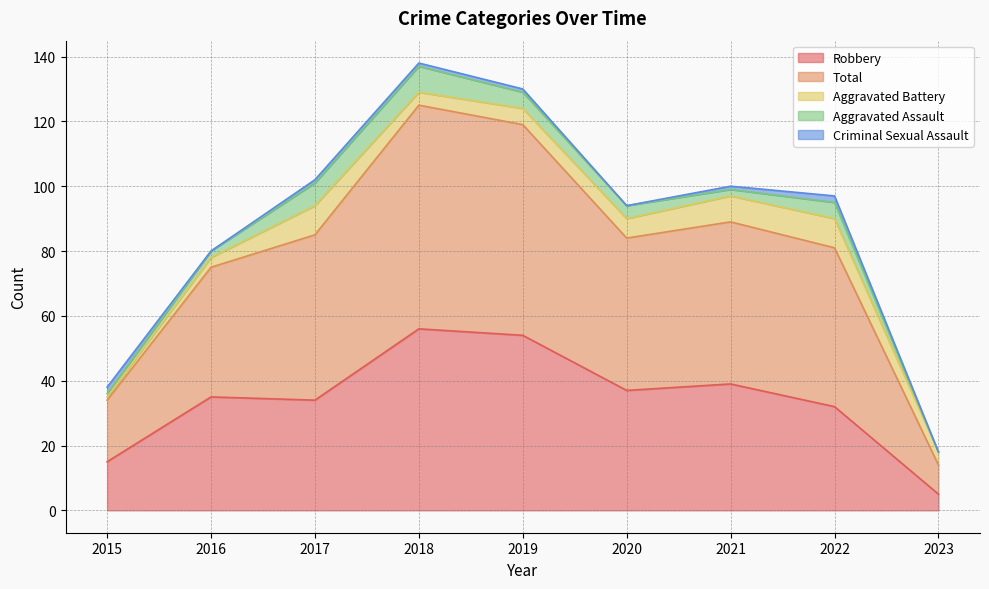

Does the chart have visible grid lines?

Yes